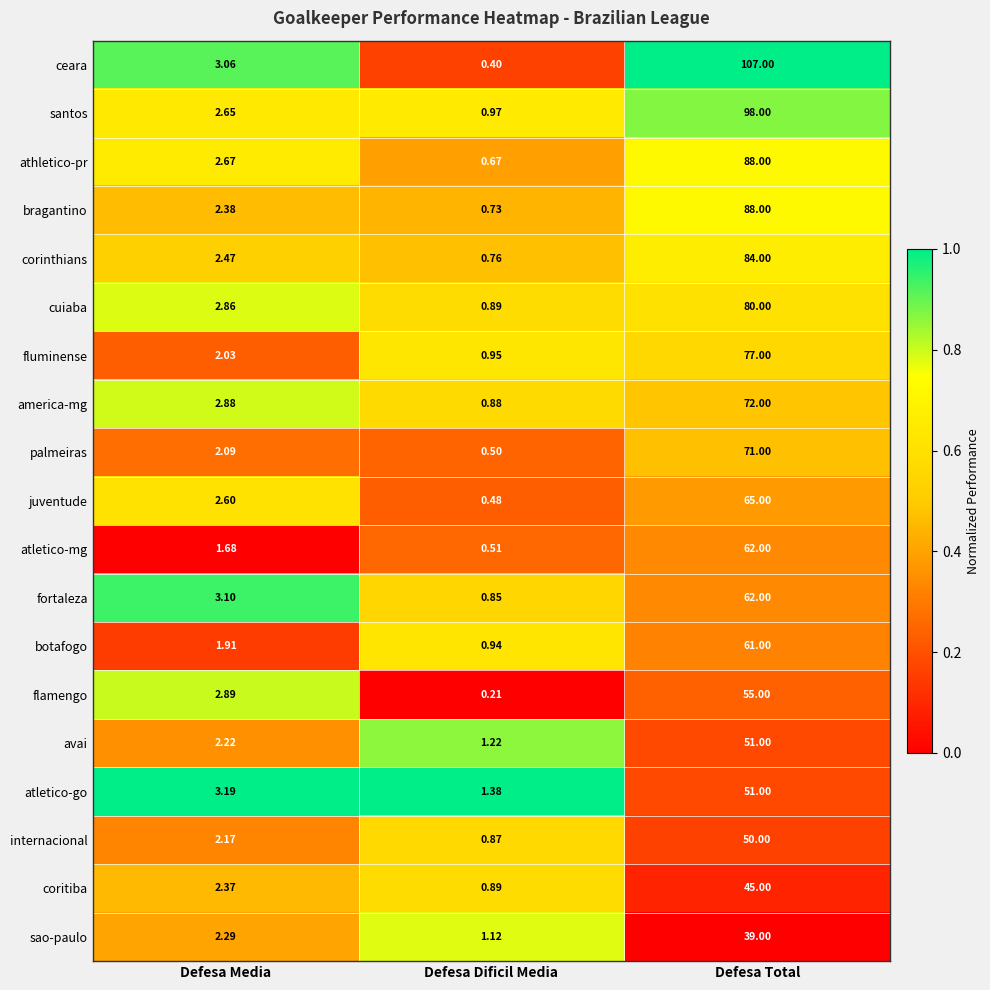

Rank the categories by santos value from lowest to highest.

Defesa Dificil Media, Defesa Media, Defesa Total